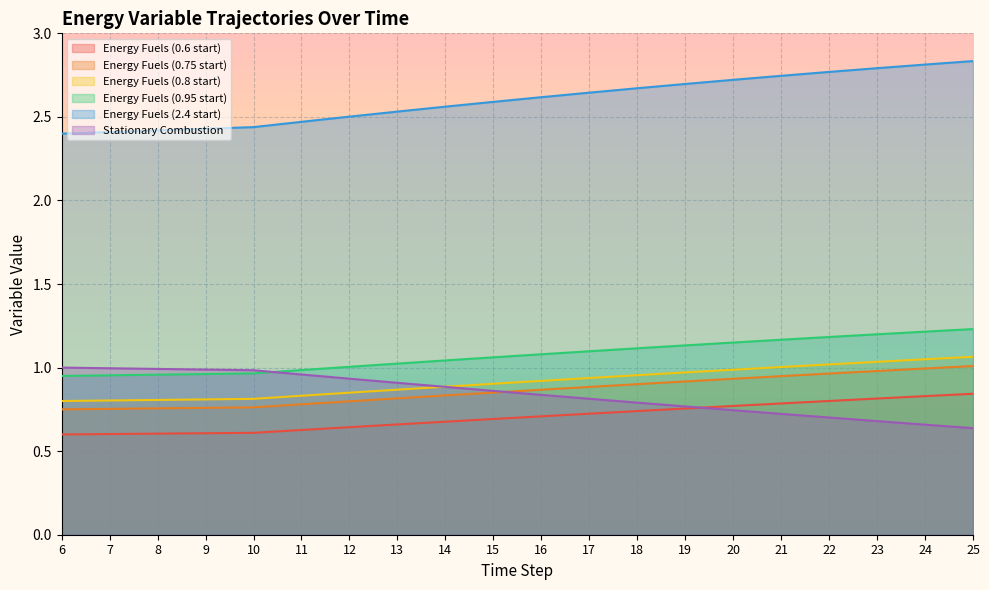

Is it true that Energy Fuels (0.95 start) equals 1.2 at 23?

True